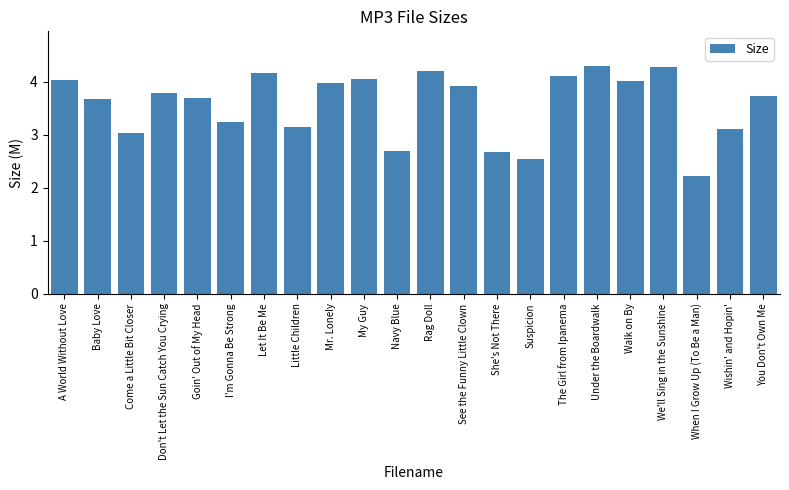

What is the greatest value displayed?

4.3